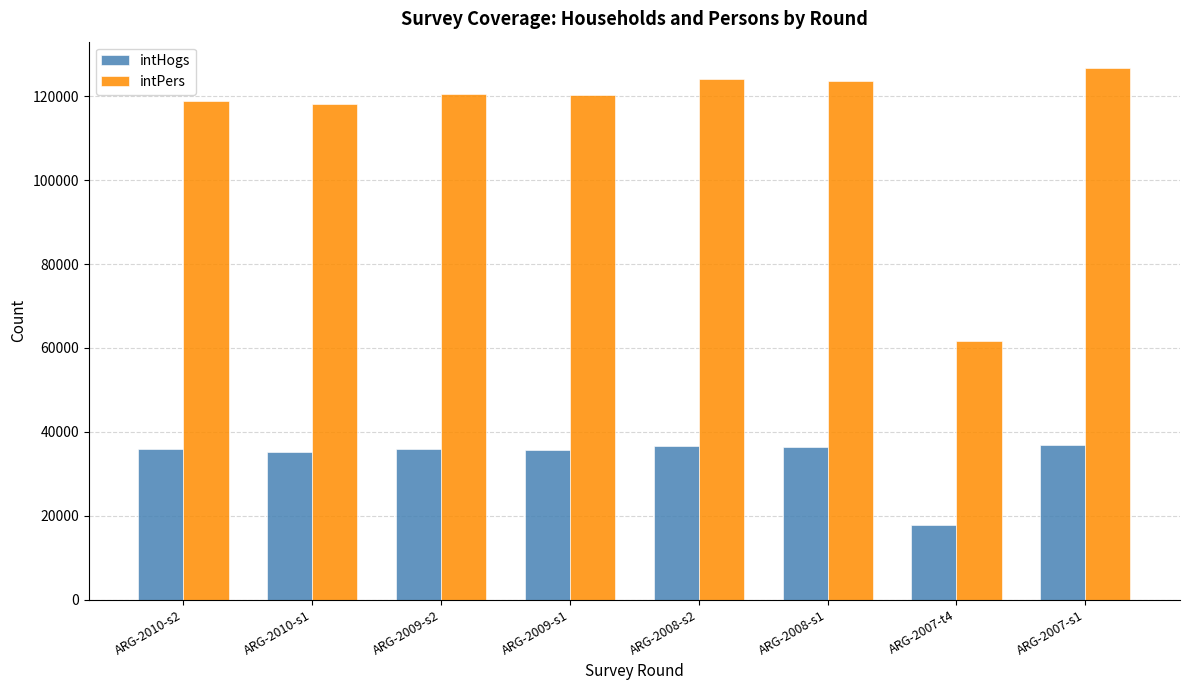

Is it true that intPers equals 118833 at ARG-2010-s2?

True